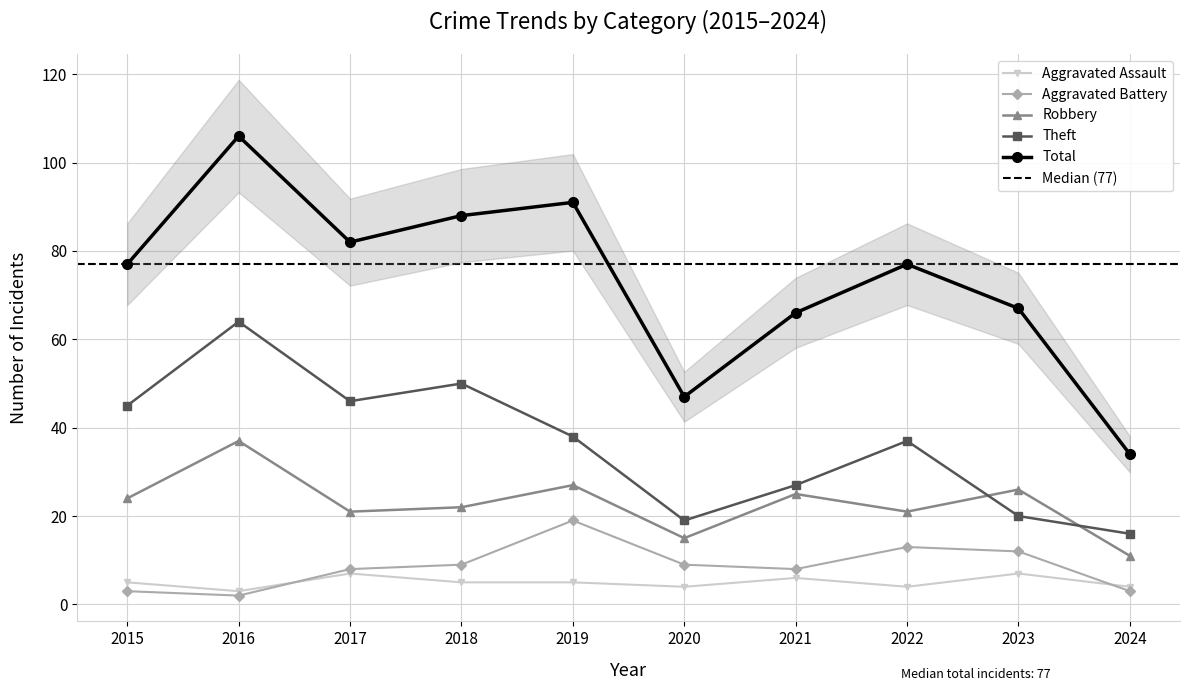

Where is Aggravated Battery nearest to the value 10?

2018